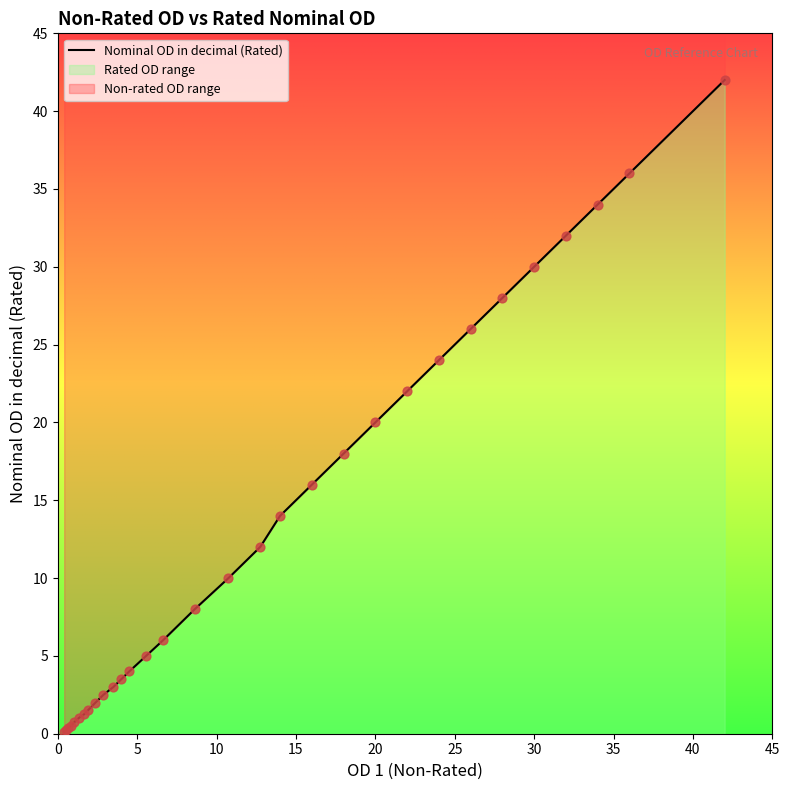

What is the ratio of the value at 36.0 to the value at 12.75?

3.0